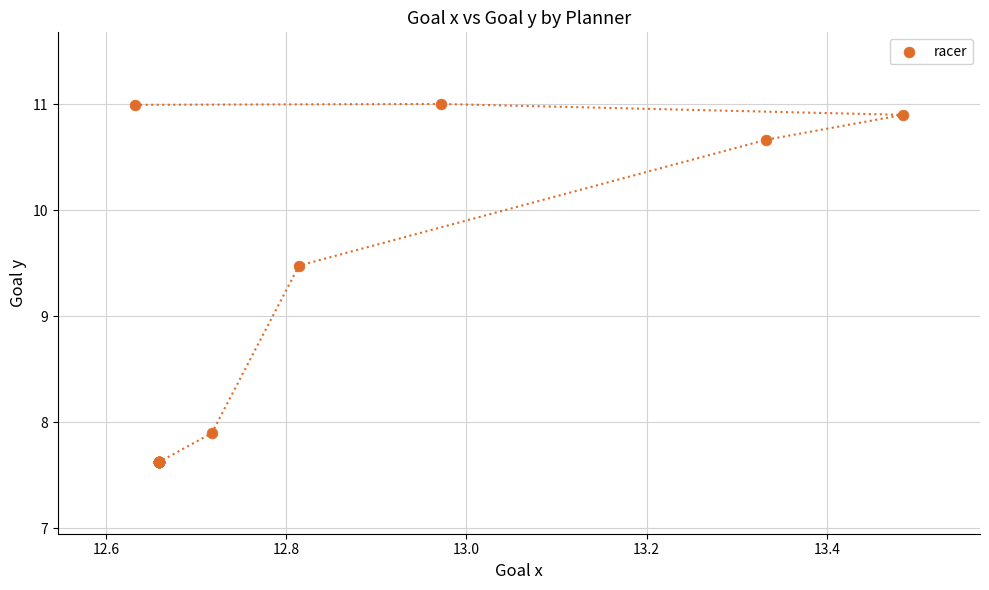

What Y value in the scatter plot is closest to 9?

9.5